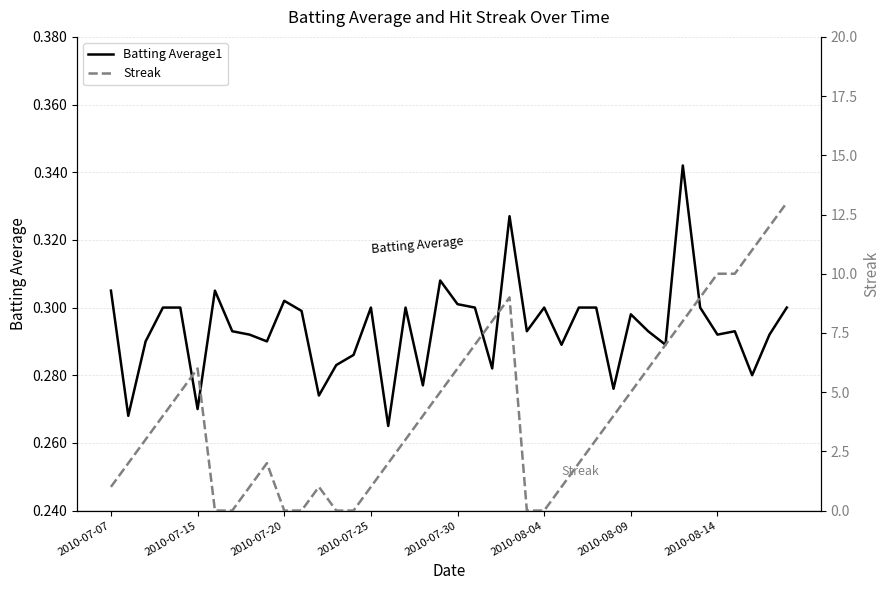

What is the average value of the Batting Average1 series?

0.3